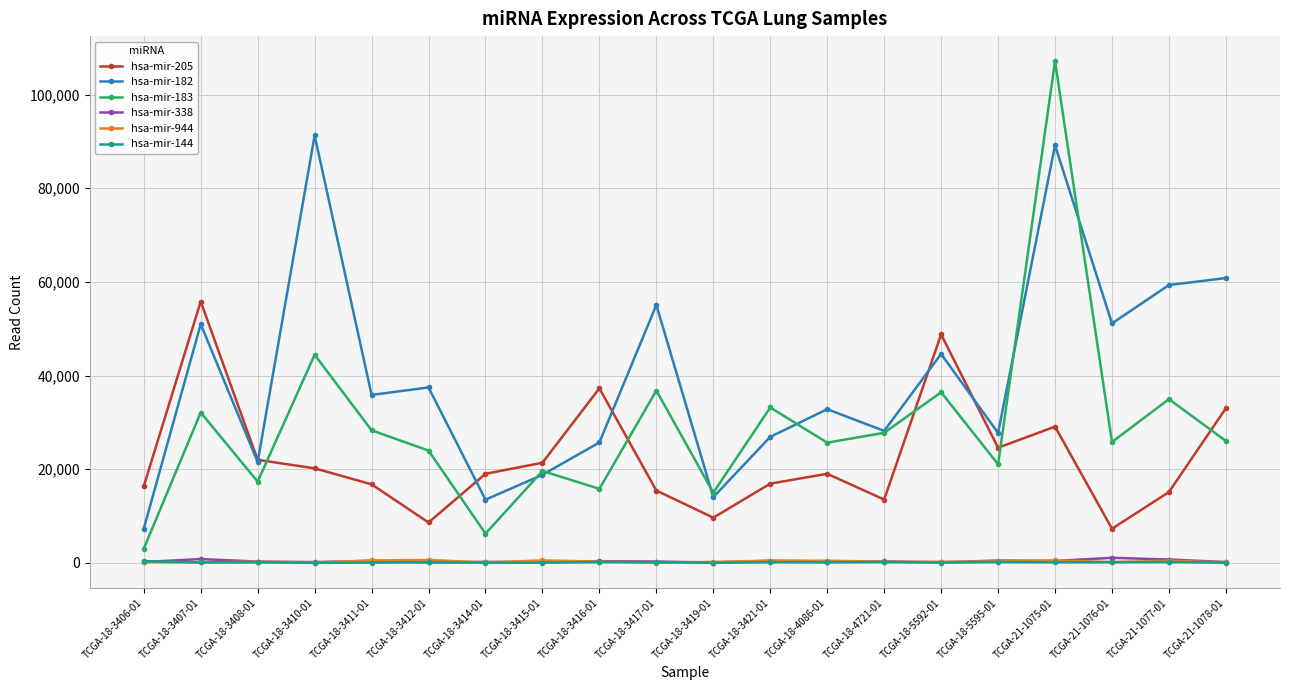

Where is the first local minimum for hsa-mir-182?

TCGA-18-3408-01